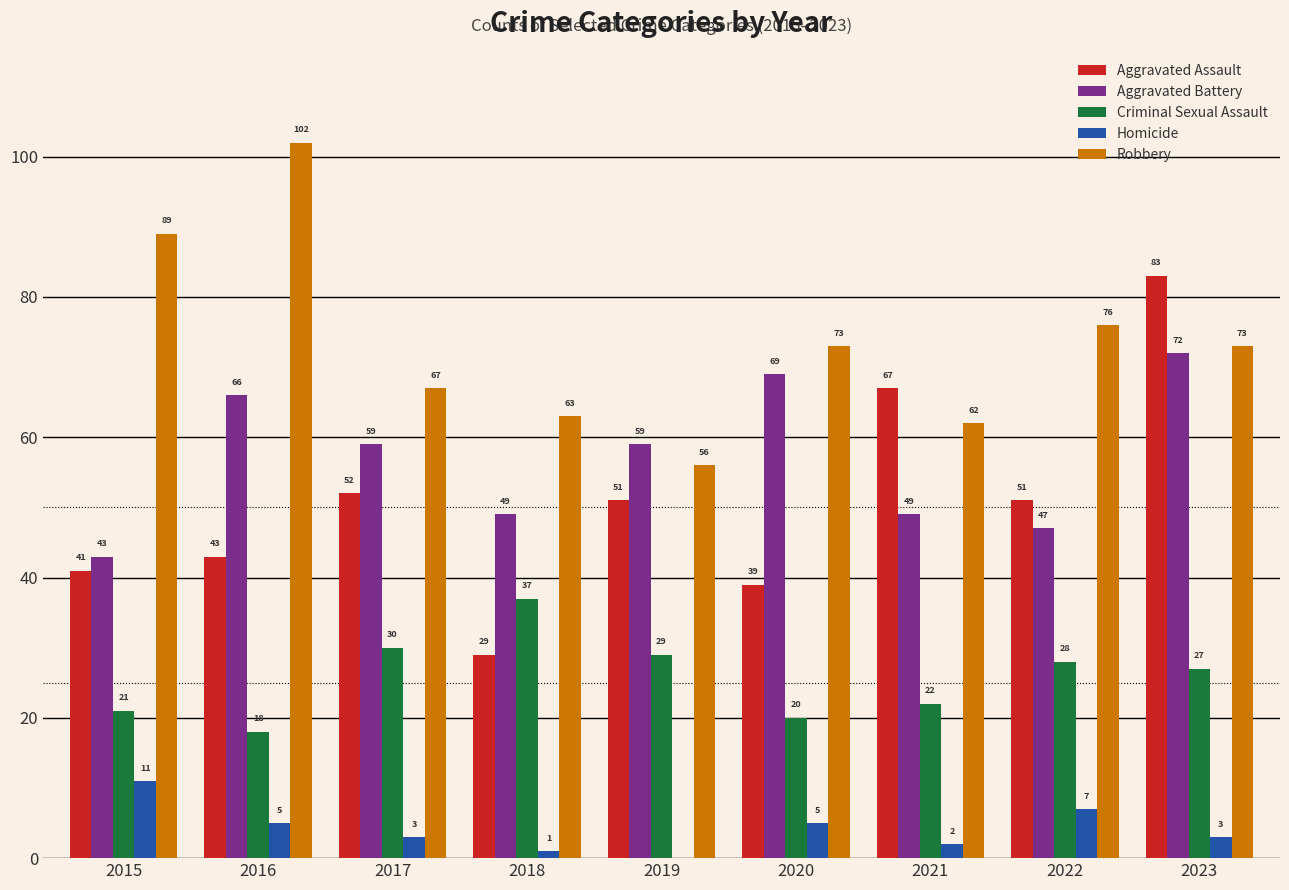

At which category is the sum across all series the highest?

2023